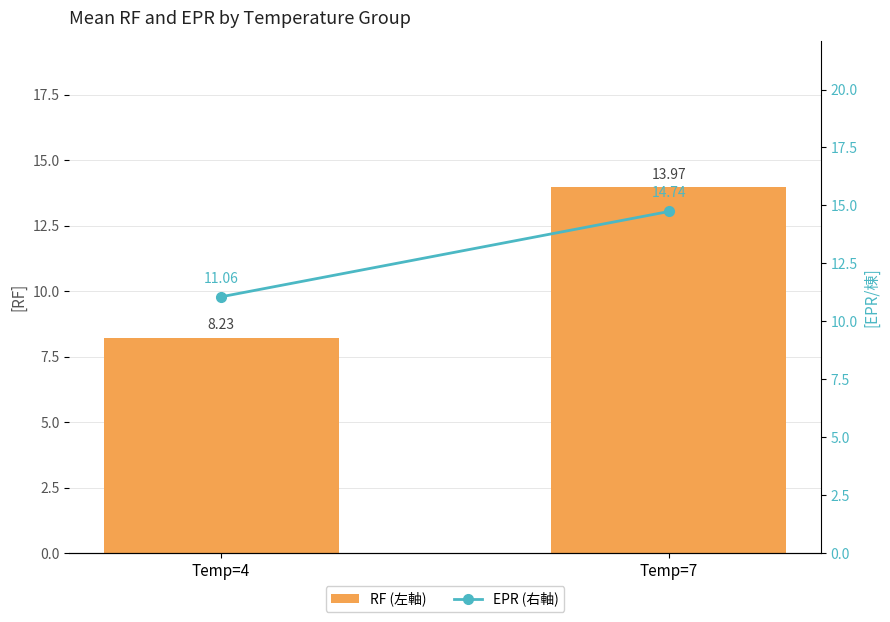

What is the difference between the RF (左軸) values at Temp=7 and Temp=4?

5.7